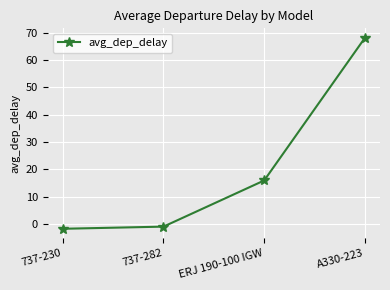

Is it true that the value at 737-230 is -1.8?

True